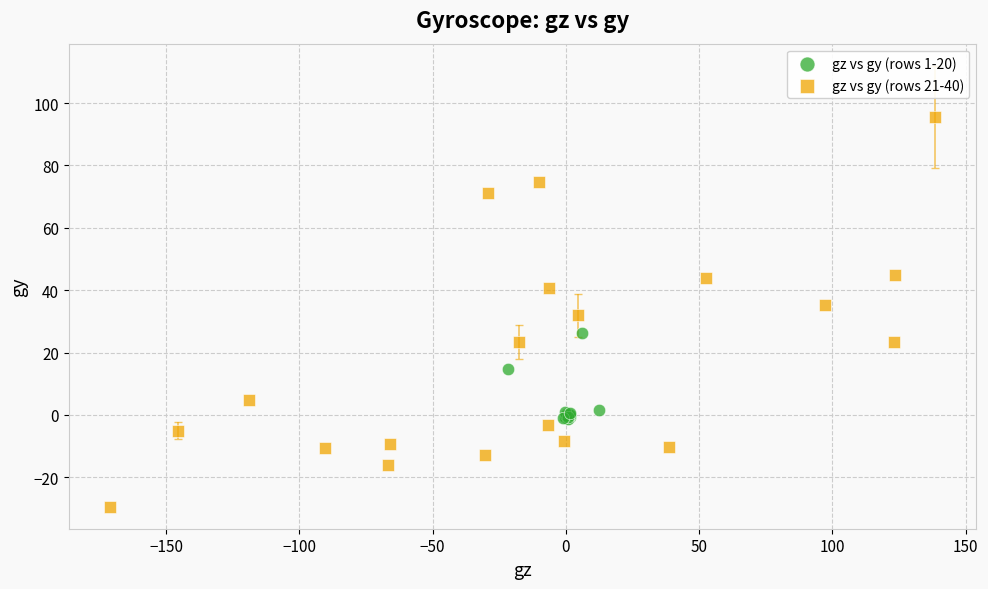

What are all the series names shown in the legend?

gz vs gy (rows 1-20), gz vs gy (rows 21-40)